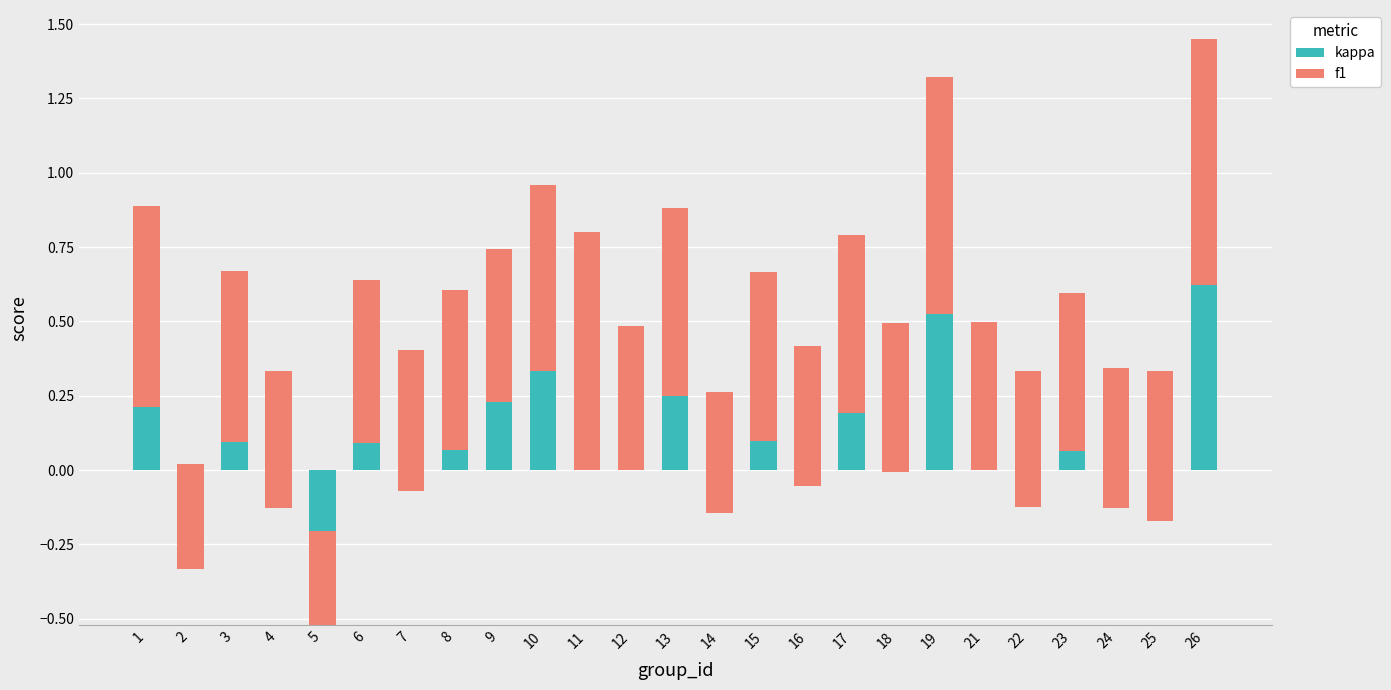

Reading left to right, what are all the values shown in this chart?

kappa: 0.2	-0.3	0.1	-0.1	-0.5	0.1	-0.1	0.1	0.2	0.3	0.0	0.0	0.2	-0.1	0.1	-0.1	0.2	-0.0	0.5	0.0	-0.1	0.1	-0.1	-0.2	0.6
f1: 0.7	0.4	0.6	0.5	0.3	0.5	0.5	0.5	0.5	0.6	0.8	0.5	0.6	0.4	0.6	0.5	0.6	0.5	0.8	0.5	0.5	0.5	0.5	0.5	0.8